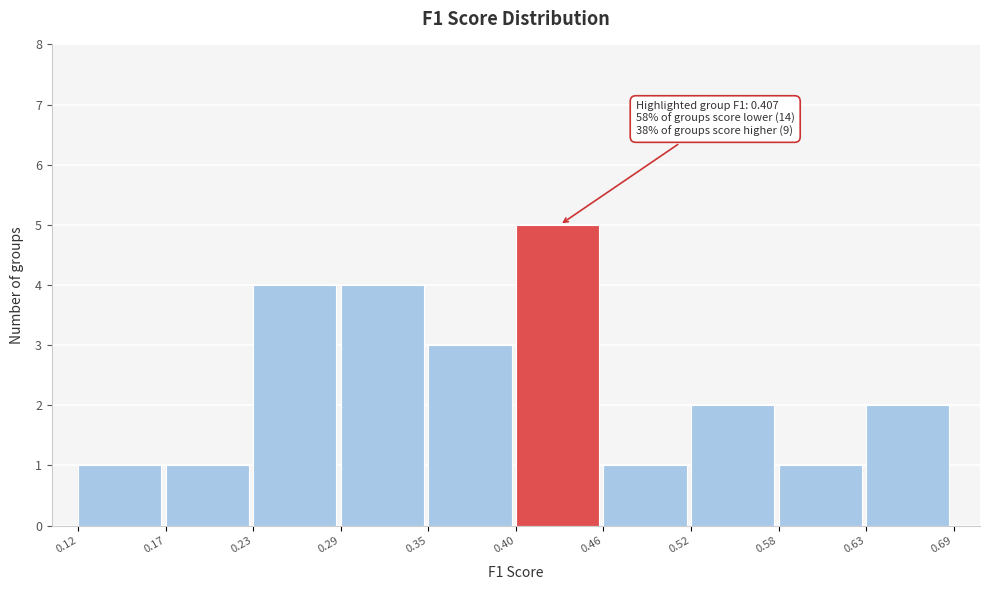

Which range on the x-axis has the tallest bar?

0.40 to 0.46